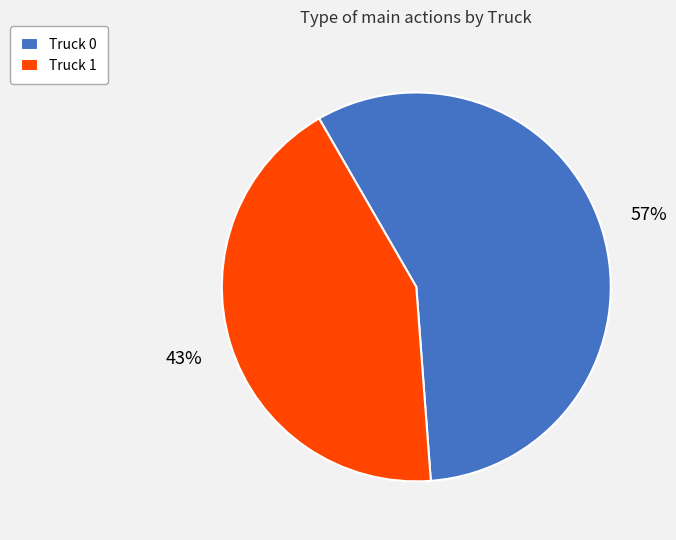

What is the smallest slice in the pie chart?

Truck 1